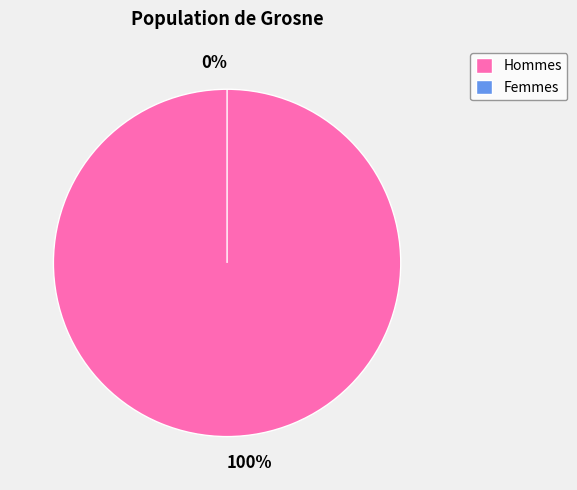

To the nearest percent, what percentage of the pie is 1433724389?

100%